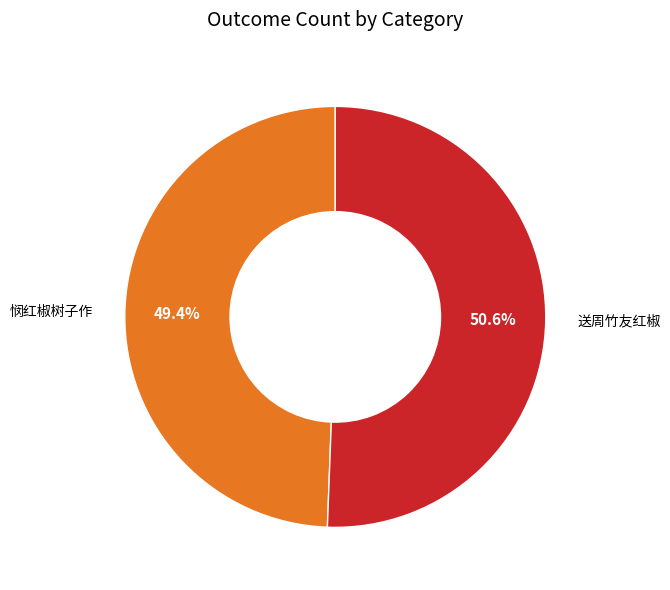

The 悯红椒树子作 slice represents 38% of the pie. True or false?

False